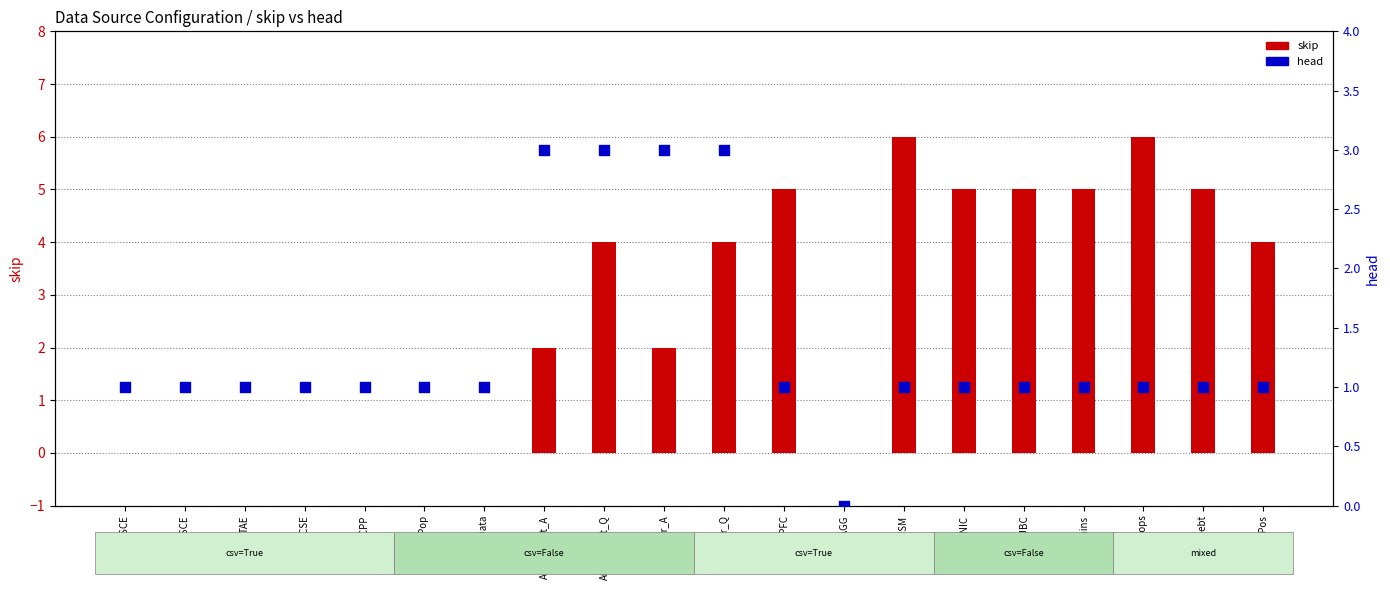

Which series has the widest spread of Y values?

skip